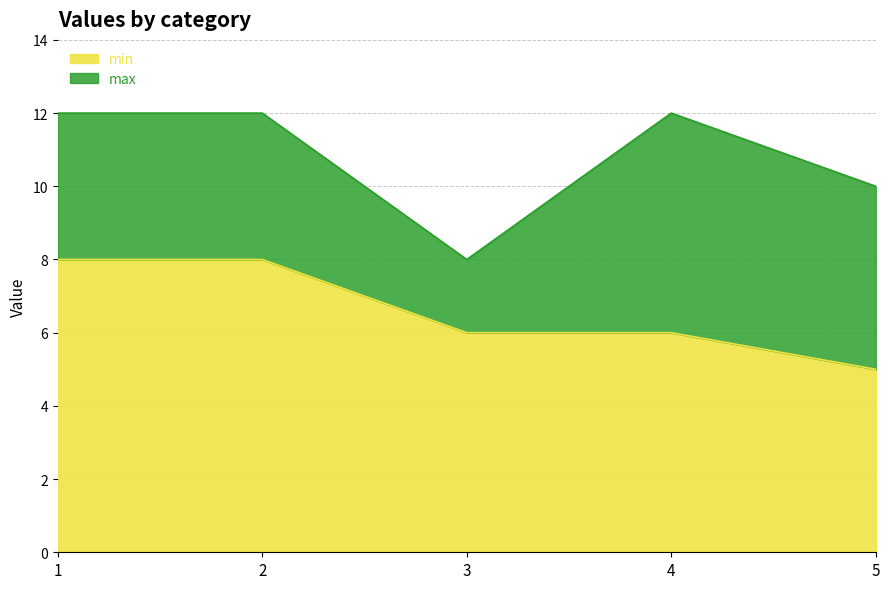

What is the difference between the maximum and second lowest values in the min series?

2